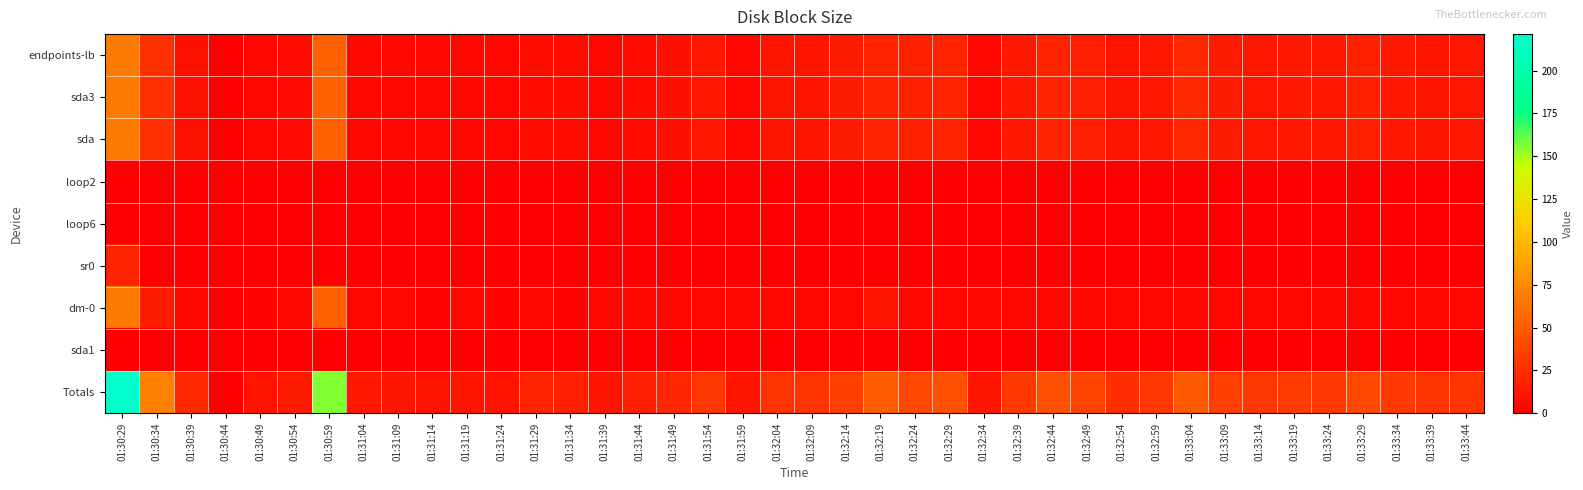

Reading left to right, transcribe all the data shown in this chart.

endpoints-lb: 01:30:29=67.1	01:30:34=27.0	01:30:39=9.6	01:30:44=0.0	01:30:49=4.0	01:30:54=5.2	01:30:59=52.0	01:31:04=4.7	01:31:09=4.0	01:31:14=4.0	01:31:19=4.0	01:31:24=4.0	01:31:29=8.0	01:31:34=6.7	01:31:39=4.0	01:31:44=6.5	01:31:49=9.0	01:31:54=13.0	01:31:59=4.0	01:32:04=12.0	01:32:09=12.0	01:32:14=15.0	01:32:19=20.0	01:32:24=18.4	01:32:29=20.0	01:32:34=4.0	01:32:39=14.0	01:32:44=20.0	01:32:49=16.8	01:32:54=11.0	01:32:59=13.3	01:33:04=22.7	01:33:09=15.2	01:33:14=12.8	01:33:19=14.4	01:33:24=14.0	01:33:29=18.2	01:33:34=14.0	01:33:39=12.0	01:33:44=12.6
sda3: 01:30:29=67.1	01:30:34=27.0	01:30:39=9.6	01:30:44=0.0	01:30:49=4.0	01:30:54=5.2	01:30:59=52.0	01:31:04=4.7	01:31:09=4.0	01:31:14=4.0	01:31:19=4.0	01:31:24=4.0	01:31:29=8.0	01:31:34=6.7	01:31:39=4.0	01:31:44=6.5	01:31:49=9.0	01:31:54=13.0	01:31:59=4.0	01:32:04=12.0	01:32:09=12.0	01:32:14=15.0	01:32:19=20.0	01:32:24=18.4	01:32:29=20.0	01:32:34=4.0	01:32:39=14.0	01:32:44=20.0	01:32:49=16.8	01:32:54=11.0	01:32:59=13.3	01:33:04=22.7	01:33:09=15.2	01:33:14=12.8	01:33:19=14.4	01:33:24=14.0	01:33:29=18.2	01:33:34=14.0	01:33:39=12.0	01:33:44=12.6
sda: 01:30:29=67.1	01:30:34=27.0	01:30:39=9.6	01:30:44=0.0	01:30:49=4.0	01:30:54=5.2	01:30:59=52.0	01:31:04=4.7	01:31:09=4.0	01:31:14=4.0	01:31:19=4.0	01:31:24=4.0	01:31:29=8.0	01:31:34=6.7	01:31:39=4.0	01:31:44=6.5	01:31:49=9.0	01:31:54=13.0	01:31:59=4.0	01:32:04=12.0	01:32:09=12.0	01:32:14=15.0	01:32:19=20.0	01:32:24=18.4	01:32:29=20.0	01:32:34=4.0	01:32:39=14.0	01:32:44=20.0	01:32:49=16.8	01:32:54=11.0	01:32:59=13.3	01:33:04=22.7	01:33:09=15.2	01:33:14=12.8	01:33:19=14.4	01:33:24=14.0	01:33:29=18.2	01:33:34=14.0	01:33:39=12.0	01:33:44=12.6
loop2: 01:30:29=0.0	01:30:34=0.0	01:30:39=0.0	01:30:44=0.0	01:30:49=0.0	01:30:54=0.0	01:30:59=0.0	01:31:04=0.0	01:31:09=0.0	01:31:14=0.0	01:31:19=0.0	01:31:24=0.0	01:31:29=0.0	01:31:34=0.0	01:31:39=0.0	01:31:44=0.0	01:31:49=0.0	01:31:54=0.0	01:31:59=0.0	01:32:04=0.0	01:32:09=0.0	01:32:14=0.0	01:32:19=0.0	01:32:24=0.0	01:32:29=0.0	01:32:34=0.0	01:32:39=0.0	01:32:44=0.0	01:32:49=0.0	01:32:54=0.0	01:32:59=0.0	01:33:04=0.0	01:33:09=0.0	01:33:14=0.0	01:33:19=0.0	01:33:24=0.0	01:33:29=0.0	01:33:34=0.0	01:33:39=0.0	01:33:44=0.0
loop6: 01:30:29=0.0	01:30:34=0.0	01:30:39=0.0	01:30:44=0.0	01:30:49=0.0	01:30:54=0.0	01:30:59=0.0	01:31:04=0.0	01:31:09=0.0	01:31:14=0.0	01:31:19=0.0	01:31:24=0.0	01:31:29=0.0	01:31:34=0.0	01:31:39=0.0	01:31:44=0.0	01:31:49=0.0	01:31:54=0.0	01:31:59=0.0	01:32:04=0.0	01:32:09=0.0	01:32:14=0.0	01:32:19=0.0	01:32:24=0.0	01:32:29=0.0	01:32:34=0.0	01:32:39=0.0	01:32:44=0.0	01:32:49=0.0	01:32:54=0.0	01:32:59=0.0	01:33:04=0.0	01:33:09=0.0	01:33:14=0.0	01:33:19=0.0	01:33:24=0.0	01:33:29=0.0	01:33:34=0.0	01:33:39=0.0	01:33:44=0.0
sr0: 01:30:29=20.0	01:30:34=0.0	01:30:39=0.0	01:30:44=0.0	01:30:49=0.0	01:30:54=0.0	01:30:59=0.0	01:31:04=0.0	01:31:09=0.0	01:31:14=0.0	01:31:19=0.0	01:31:24=0.0	01:31:29=0.0	01:31:34=0.0	01:31:39=0.0	01:31:44=0.0	01:31:49=0.0	01:31:54=0.0	01:31:59=0.0	01:32:04=0.0	01:32:09=0.0	01:32:14=0.0	01:32:19=0.0	01:32:24=0.0	01:32:29=0.0	01:32:34=0.0	01:32:39=0.0	01:32:44=0.0	01:32:49=0.0	01:32:54=0.0	01:32:59=0.0	01:33:04=0.0	01:33:09=0.0	01:33:14=0.0	01:33:19=0.0	01:33:24=0.0	01:33:29=0.0	01:33:34=0.0	01:33:39=0.0	01:33:44=0.0
dm-0: 01:30:29=67.1	01:30:34=15.4	01:30:39=3.7	01:30:44=0.0	01:30:49=3.0	01:30:54=4.6	01:30:59=52.0	01:31:04=3.9	01:31:09=4.0	01:31:14=3.0	01:31:19=4.0	01:31:24=3.0	01:31:29=4.0	01:31:34=3.3	01:31:39=4.0	01:31:44=3.8	01:31:49=3.6	01:31:54=3.7	01:31:59=4.0	01:32:04=3.7	01:32:09=3.8	01:32:14=3.8	01:32:19=10.4	01:32:24=3.8	01:32:29=3.8	01:32:34=4.0	01:32:39=3.8	01:32:44=3.8	01:32:49=3.8	01:32:54=3.9	01:32:59=3.8	01:33:04=3.8	01:33:09=3.8	01:33:14=3.8	01:33:19=3.8	01:33:24=3.7	01:33:29=3.9	01:33:34=3.7	01:33:39=3.7	01:33:44=3.8
sda1: 01:30:29=0.0	01:30:34=0.0	01:30:39=0.0	01:30:44=0.0	01:30:49=0.0	01:30:54=0.0	01:30:59=0.0	01:31:04=0.0	01:31:09=0.0	01:31:14=0.0	01:31:19=0.0	01:31:24=0.0	01:31:29=0.0	01:31:34=0.0	01:31:39=0.0	01:31:44=0.0	01:31:49=0.0	01:31:54=0.0	01:31:59=0.0	01:32:04=0.0	01:32:09=0.0	01:32:14=0.0	01:32:19=0.0	01:32:24=0.0	01:32:29=0.0	01:32:34=0.0	01:32:39=0.0	01:32:44=0.0	01:32:49=0.0	01:32:54=0.0	01:32:59=0.0	01:33:04=0.0	01:33:09=0.0	01:33:14=0.0	01:33:19=0.0	01:33:24=0.0	01:33:29=0.0	01:33:34=0.0	01:33:39=0.0	01:33:44=0.0
Totals: 01:30:29=221.3	01:30:34=69.4	01:30:39=22.9	01:30:44=0.0	01:30:49=11.0	01:30:54=15.0	01:30:59=156.0	01:31:04=13.3	01:31:09=12.0	01:31:14=11.0	01:31:19=12.0	01:31:24=11.0	01:31:29=20.0	01:31:34=16.7	01:31:39=12.0	01:31:44=16.8	01:31:49=21.6	01:31:54=29.7	01:31:59=12.0	01:32:04=27.7	01:32:09=27.8	01:32:14=33.8	01:32:19=50.4	01:32:24=40.6	01:32:29=43.8	01:32:34=12.0	01:32:39=31.8	01:32:44=43.8	01:32:49=37.4	01:32:54=25.9	01:32:59=30.4	01:33:04=49.2	01:33:09=34.2	01:33:14=29.4	01:33:19=32.6	01:33:24=31.7	01:33:29=40.3	01:33:34=31.7	01:33:39=27.7	01:33:44=29.0